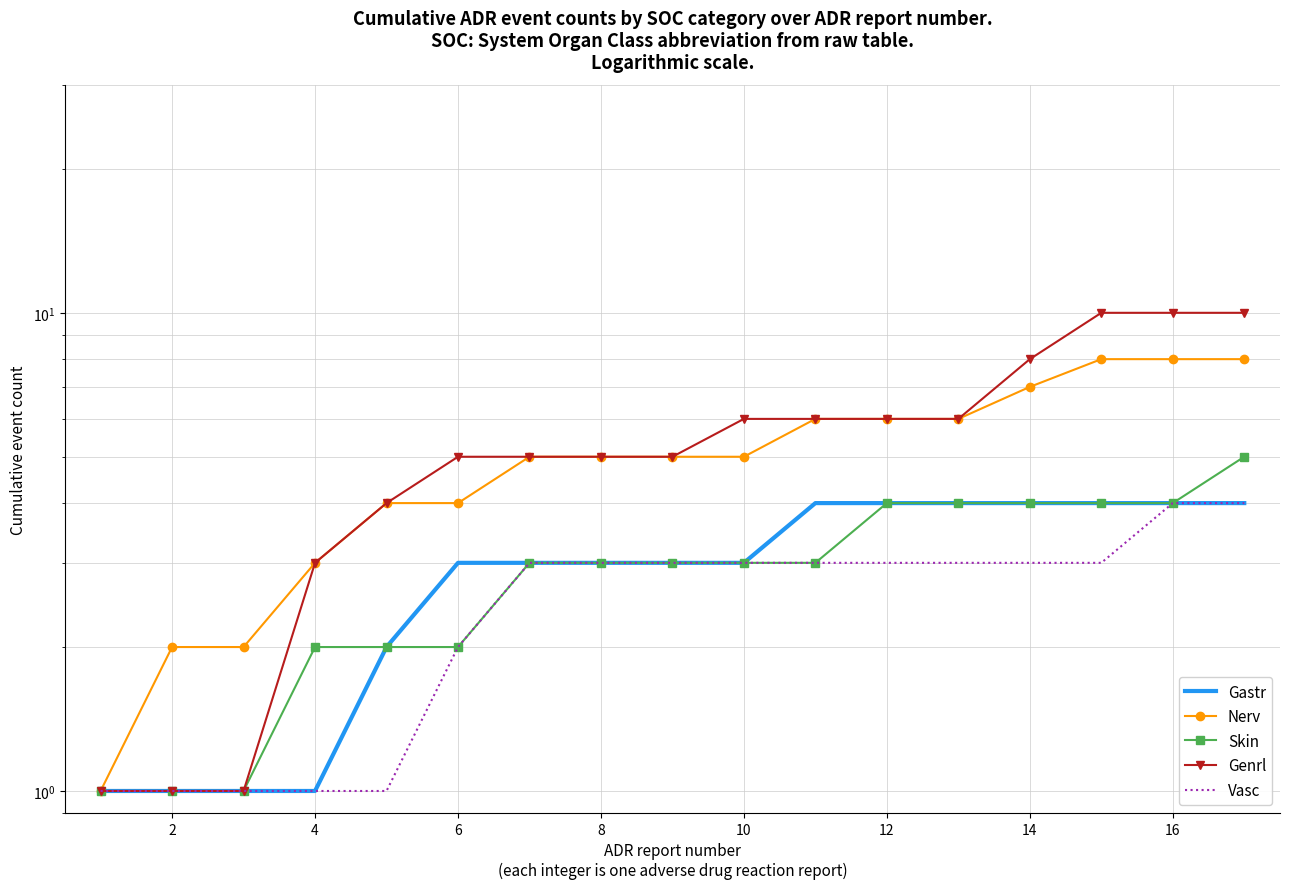

What is the minimum value shown in the chart?

1